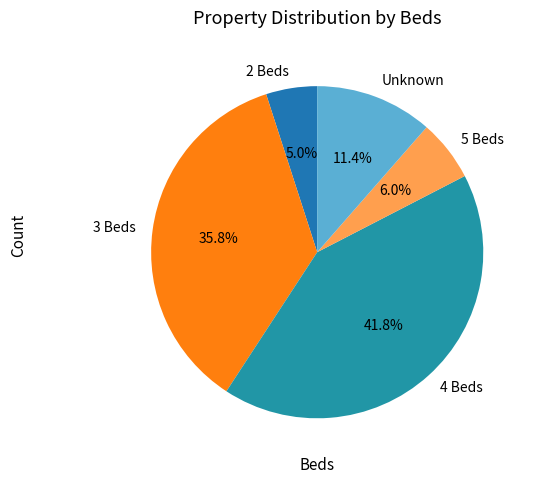

Is there a majority slice in this chart?

No